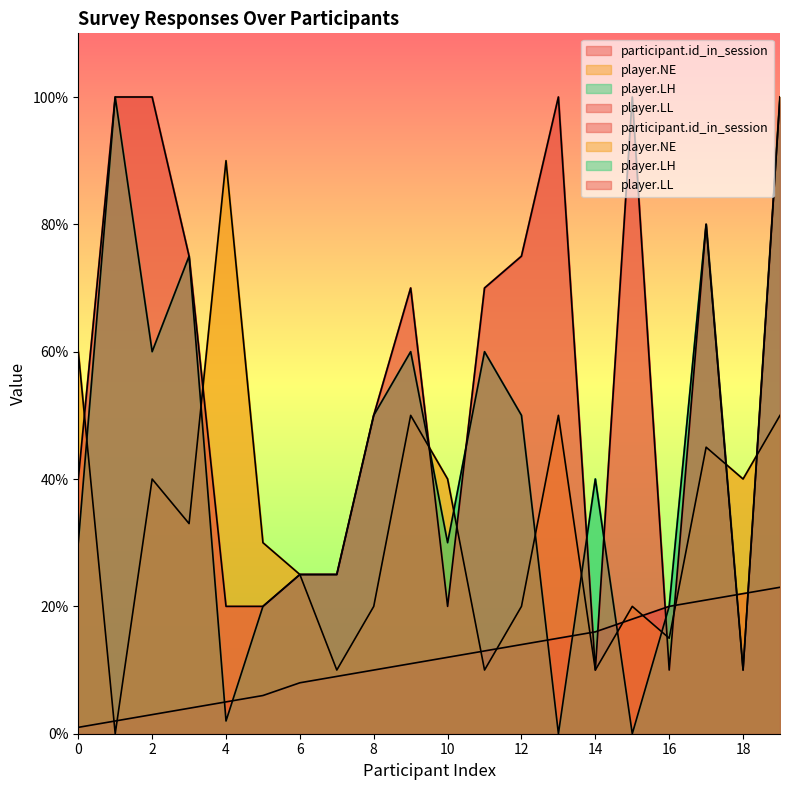

List the series in order of their peak value, lowest first.

participant.id_in_session, player.NE, player.LH, player.LL